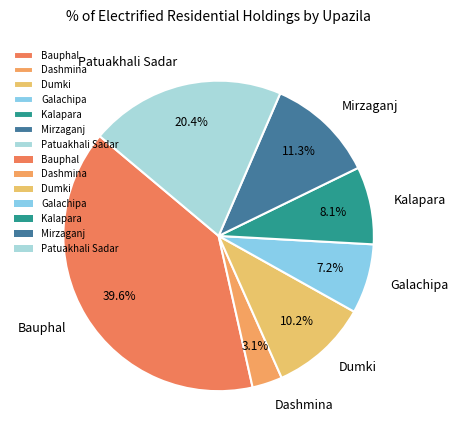

How many segments does this pie chart have?

7